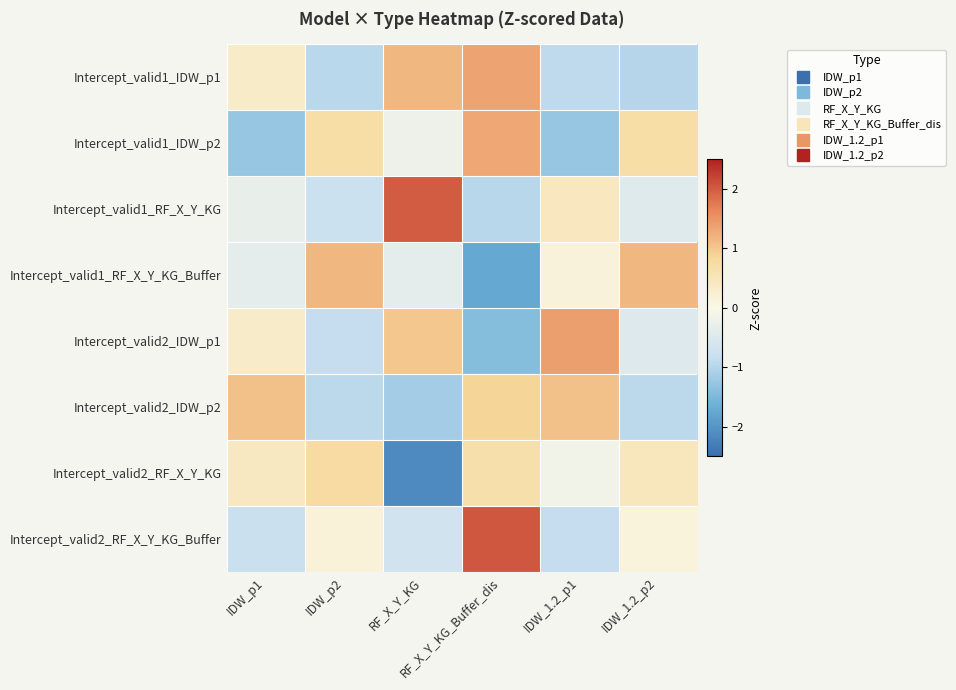

Reading right to left, transcribe all the data shown in this chart.

Intercept_valid1_IDW_p1: IDW_1.2_p2=-1.0	IDW_1.2_p1=-0.9	RF_X_Y_KG_Buffer_dis=1.3	RF_X_Y_KG=1.2	IDW_p2=-1.0	IDW_p1=0.3
Intercept_valid1_IDW_p2: IDW_1.2_p2=0.7	IDW_1.2_p1=-1.3	RF_X_Y_KG_Buffer_dis=1.3	RF_X_Y_KG=-0.2	IDW_p2=0.7	IDW_p1=-1.3
Intercept_valid1_RF_X_Y_KG: IDW_1.2_p2=-0.4	IDW_1.2_p1=0.4	RF_X_Y_KG_Buffer_dis=-1.0	RF_X_Y_KG=2.0	IDW_p2=-0.8	IDW_p1=-0.3
Intercept_valid1_RF_X_Y_KG_Buffer: IDW_1.2_p2=1.2	IDW_1.2_p1=0.2	RF_X_Y_KG_Buffer_dis=-1.7	RF_X_Y_KG=-0.4	IDW_p2=1.2	IDW_p1=-0.4
Intercept_valid2_IDW_p1: IDW_1.2_p2=-0.5	IDW_1.2_p1=1.4	RF_X_Y_KG_Buffer_dis=-1.4	RF_X_Y_KG=1.0	IDW_p2=-0.8	IDW_p1=0.3
Intercept_valid2_IDW_p2: IDW_1.2_p2=-0.9	IDW_1.2_p1=1.1	RF_X_Y_KG_Buffer_dis=0.9	RF_X_Y_KG=-1.1	IDW_p2=-0.9	IDW_p1=1.1
Intercept_valid2_RF_X_Y_KG: IDW_1.2_p2=0.5	IDW_1.2_p1=-0.1	RF_X_Y_KG_Buffer_dis=0.7	RF_X_Y_KG=-2.1	IDW_p2=0.8	IDW_p1=0.4
Intercept_valid2_RF_X_Y_KG_Buffer: IDW_1.2_p2=0.1	IDW_1.2_p1=-0.9	RF_X_Y_KG_Buffer_dis=2.0	RF_X_Y_KG=-0.7	IDW_p2=0.2	IDW_p1=-0.8